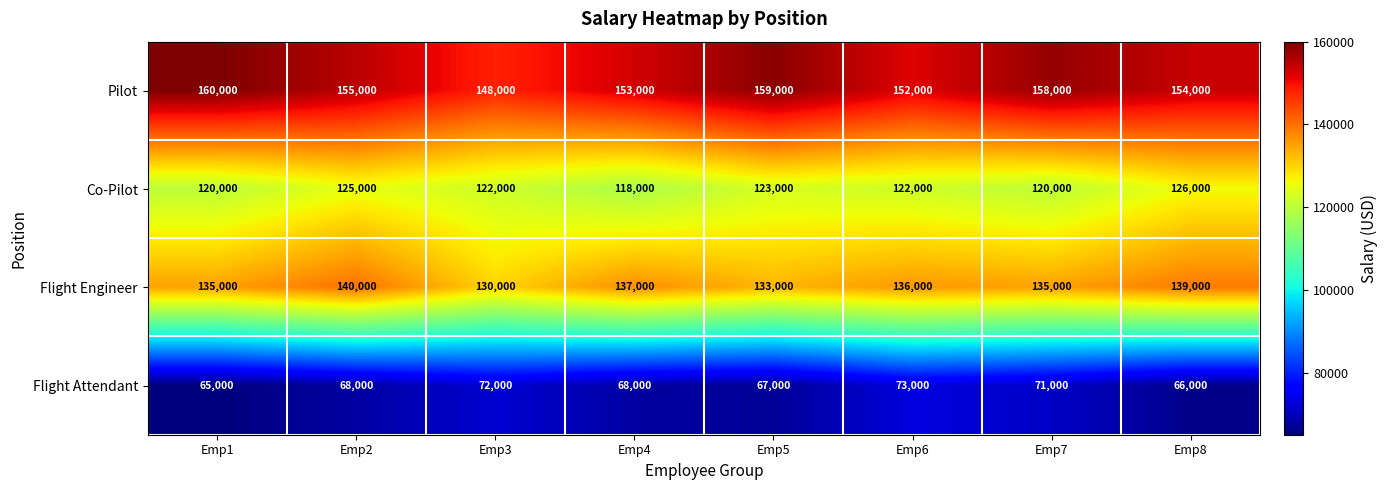

How many Flight Attendant values are between 67000 and 72000?

5